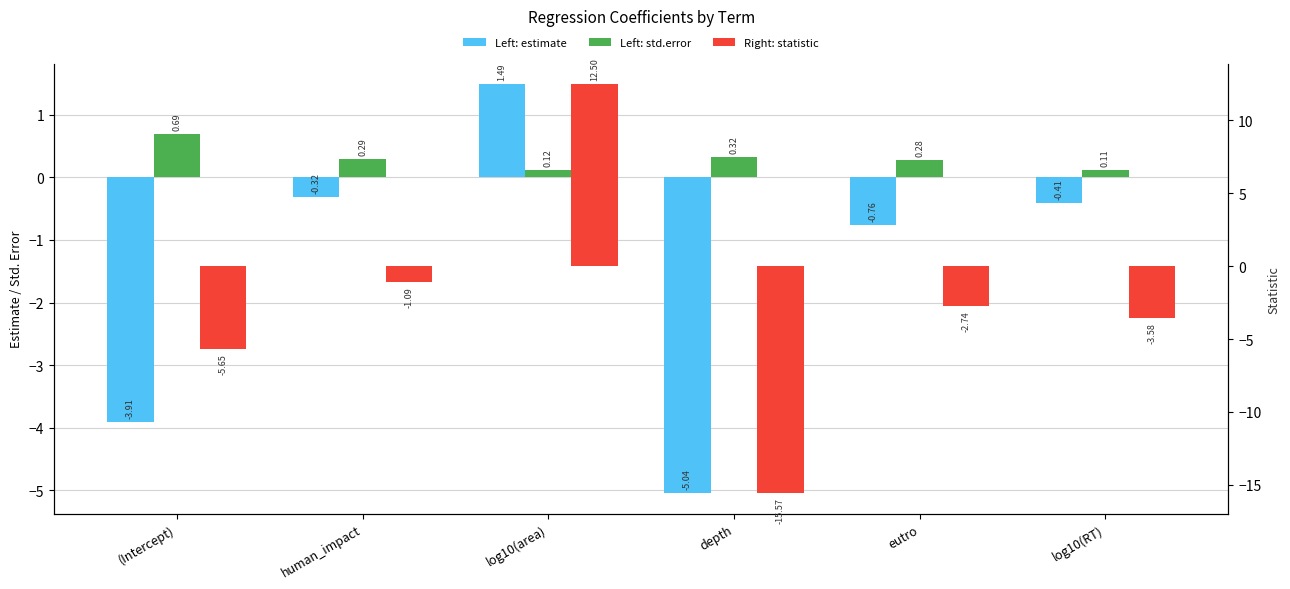

Count the number of data series in this chart.

3